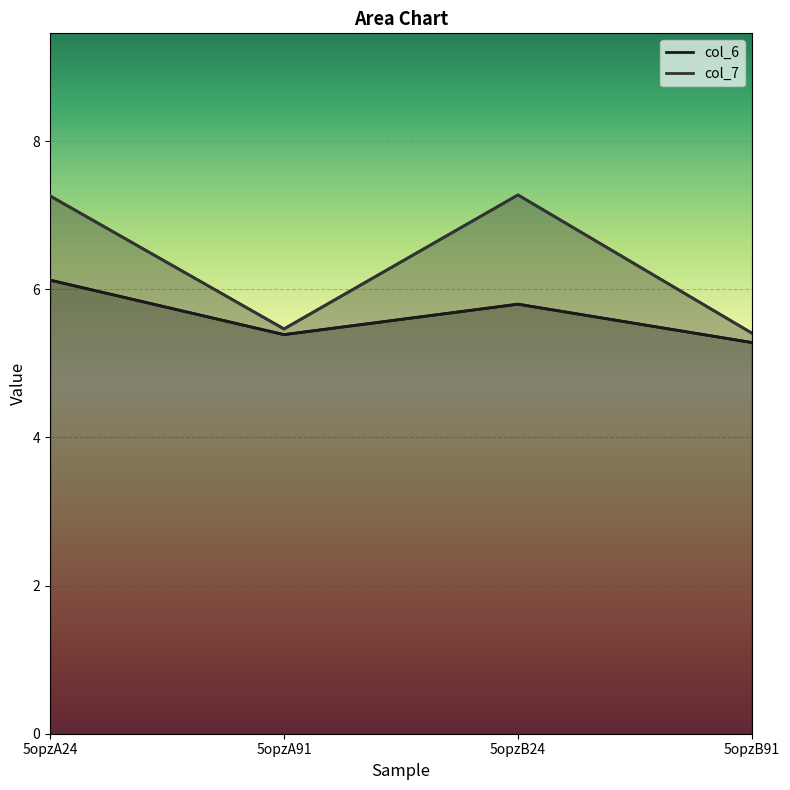

Rank the categories by col_7 value from highest to lowest.

5opzB24, 5opzA24, 5opzA91, 5opzB91